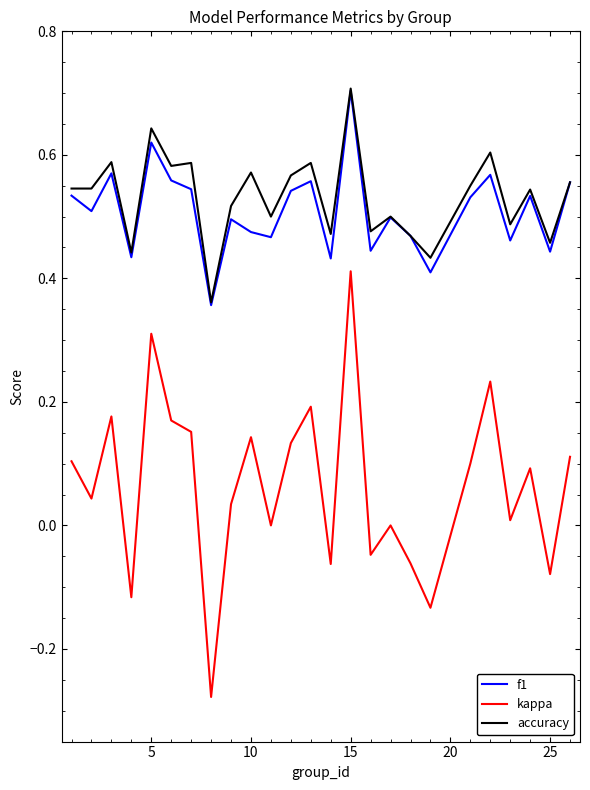

How many lines are shown in the chart?

3